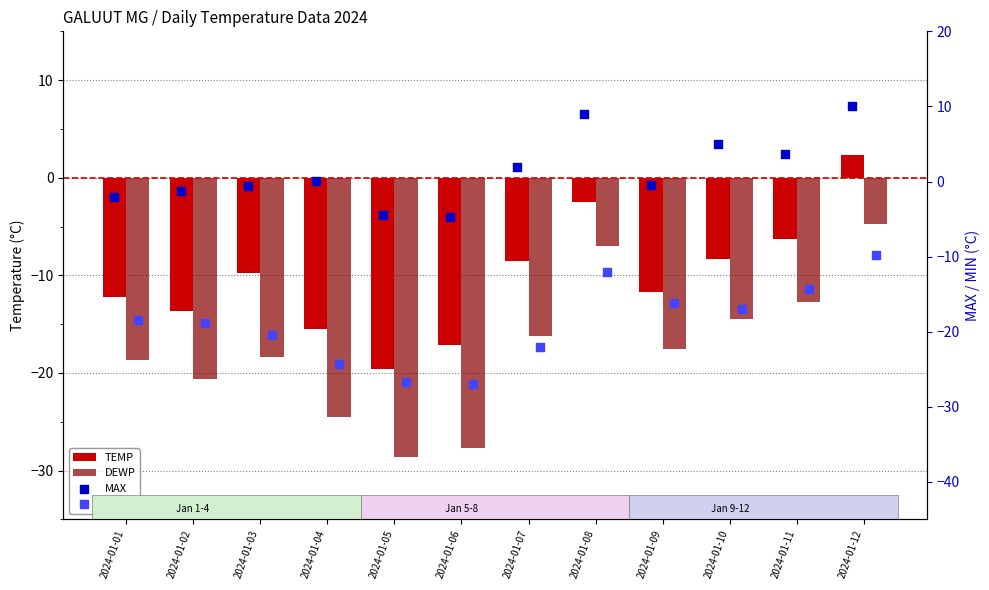

Which series reaches the minimum Y coordinate?

DEWP